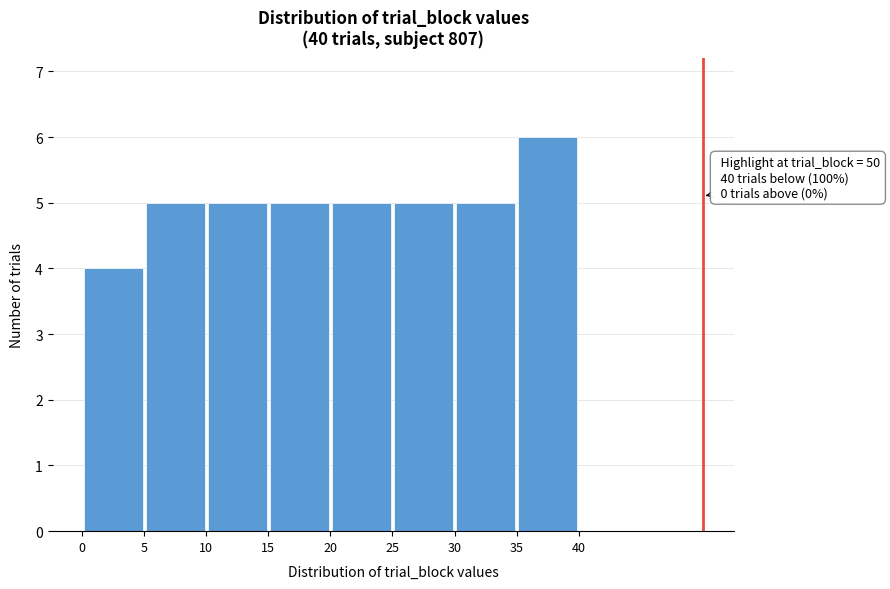

Which range on the x-axis has the tallest bar?

35 to 40